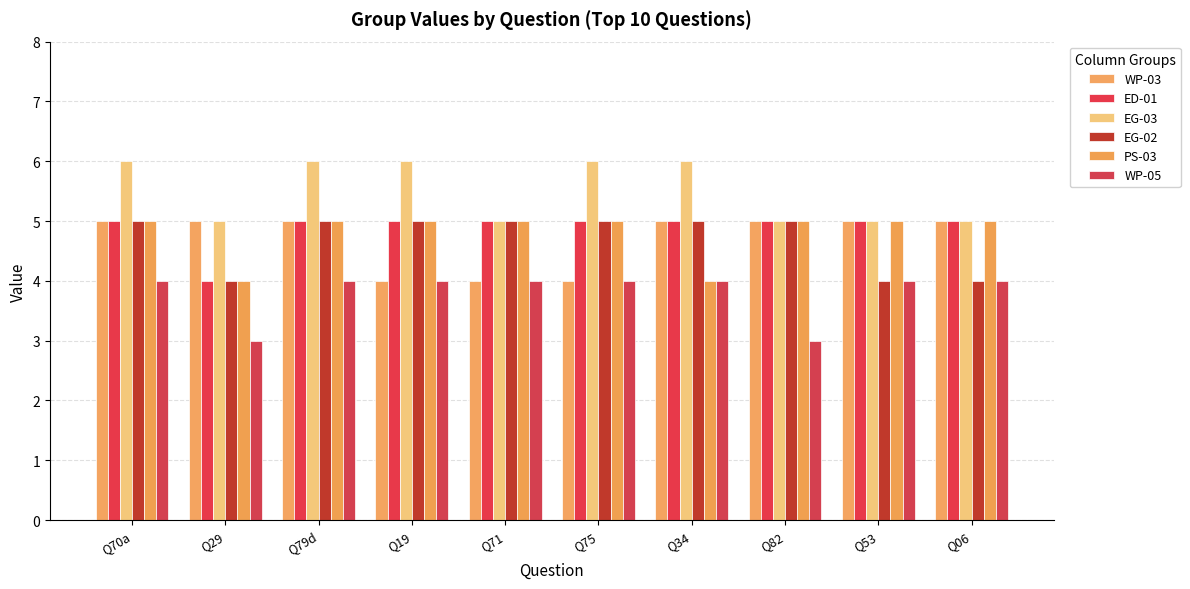

Count the number of categories in the chart.

10